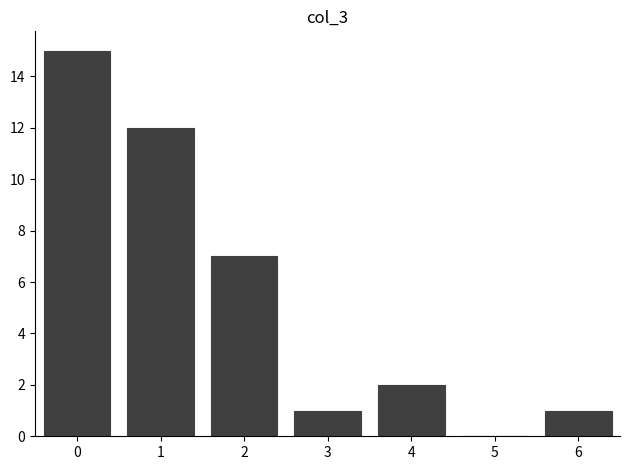

Reading left to right, transcribe all the data shown in this chart.

0=15	1=12	2=7	3=1	4=2	5=0	6=1